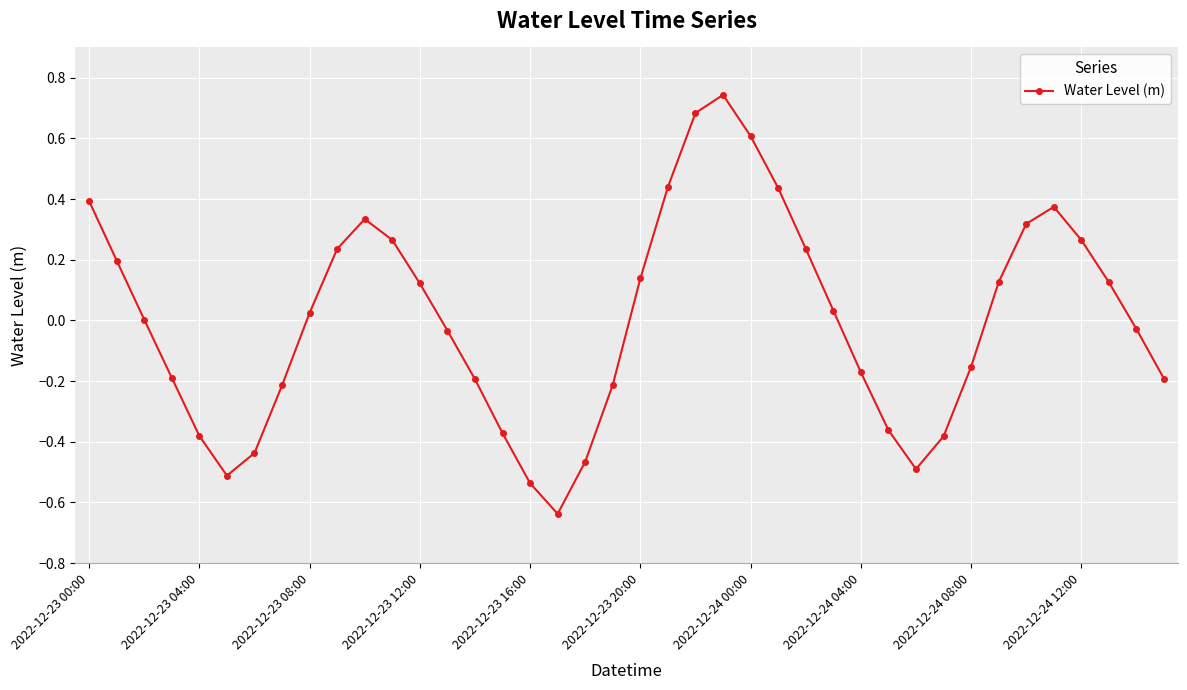

What is the difference between the maximum and minimum values?

1.4